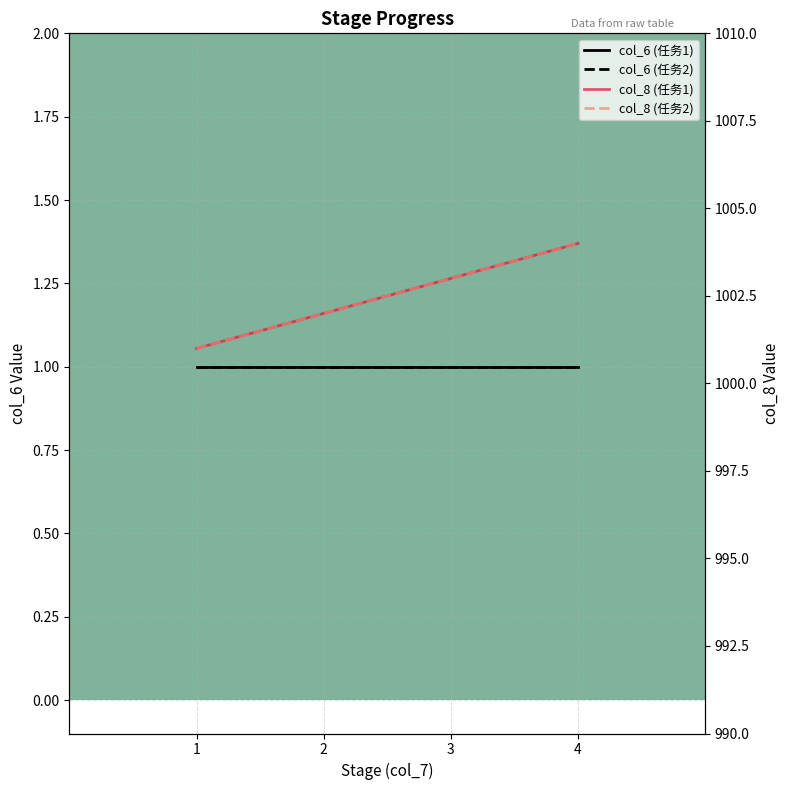

Is this an area chart (filled region under the line)?

No